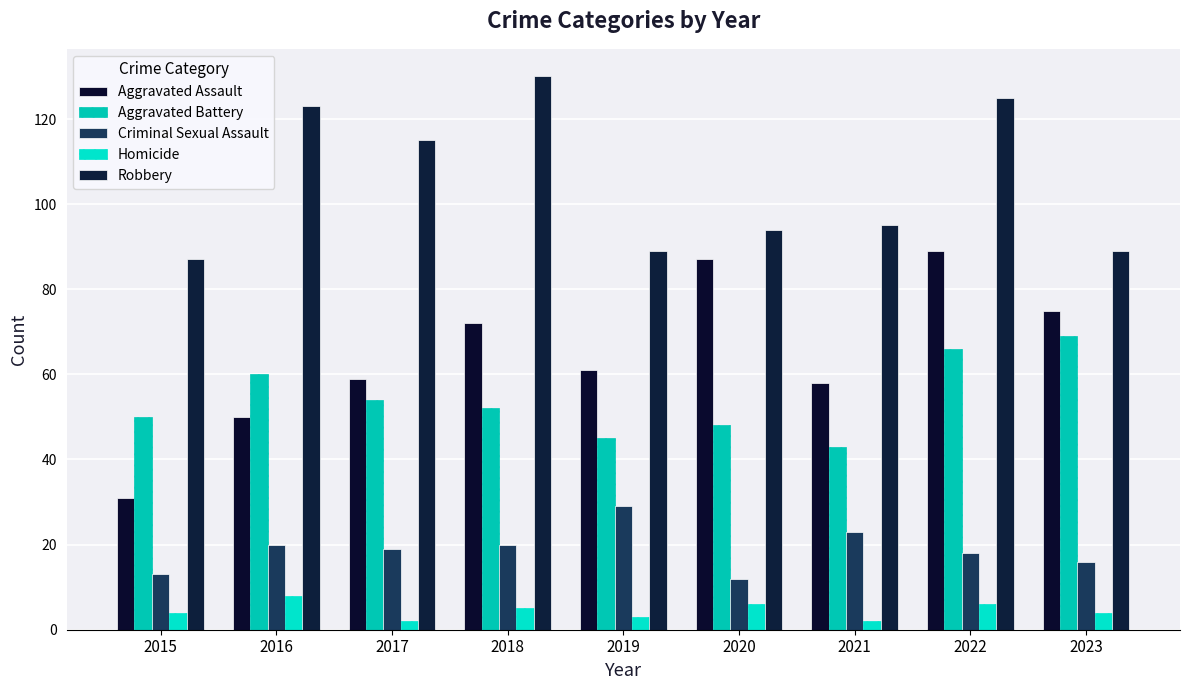

Which series has the largest total across all categories?

Robbery